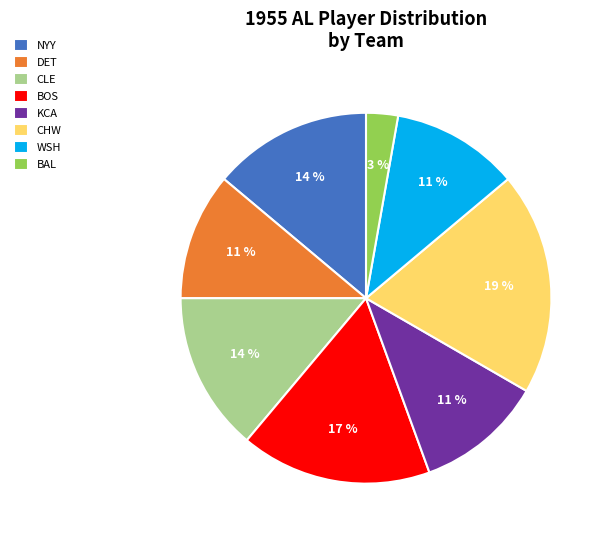

Between BOS and WSH, which is larger?

BOS